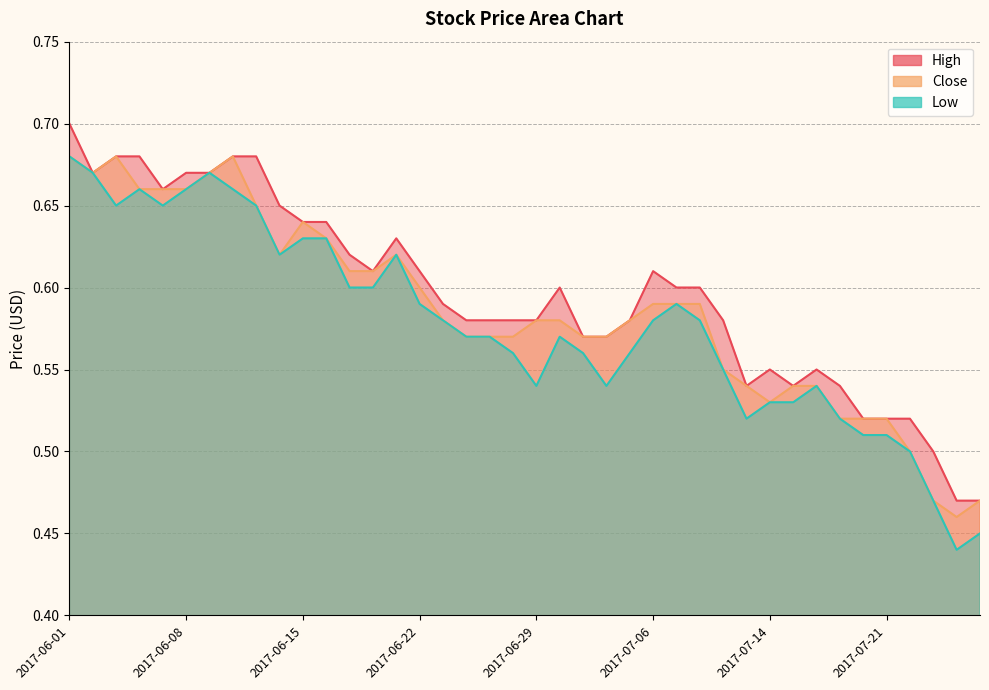

True or false: High and Low cross at least once.

False